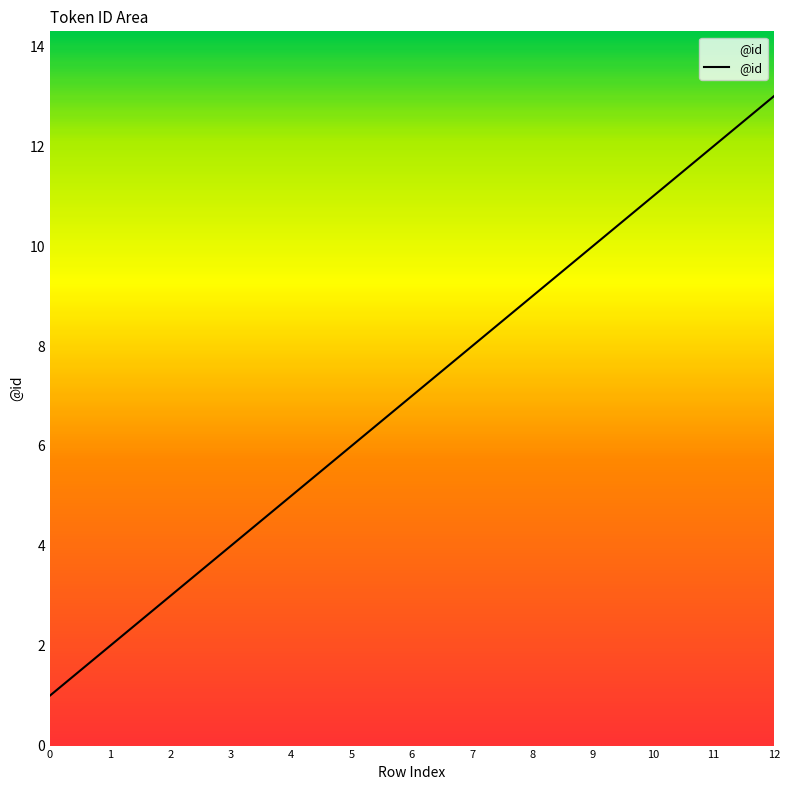

What is the difference between the values at 5 and 4?

1